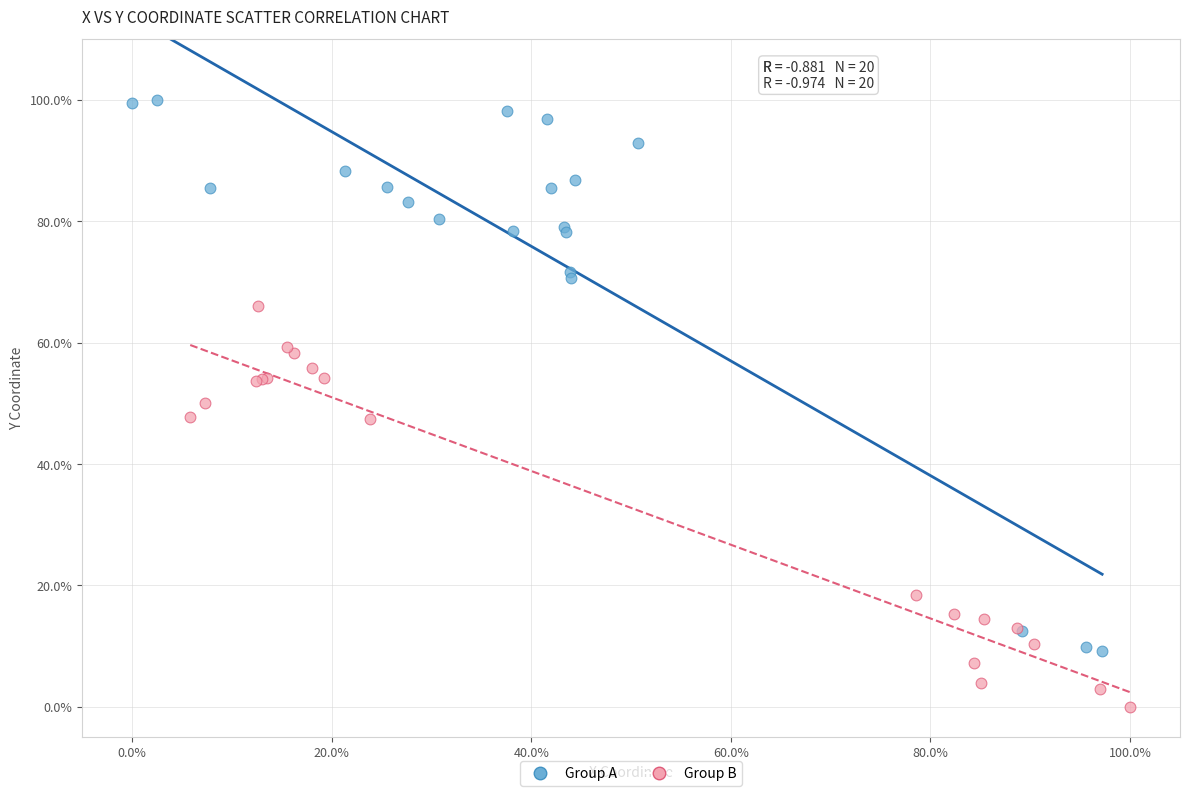

Which series reaches the minimum Y coordinate?

Group B